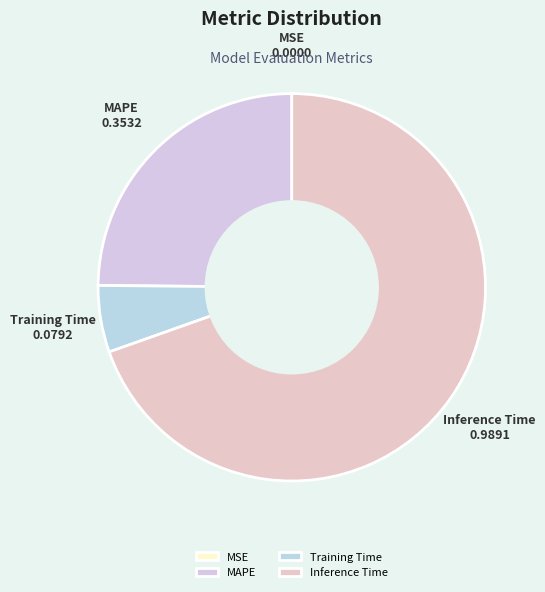

Does Inference Time account for over 50% of the chart?

Yes